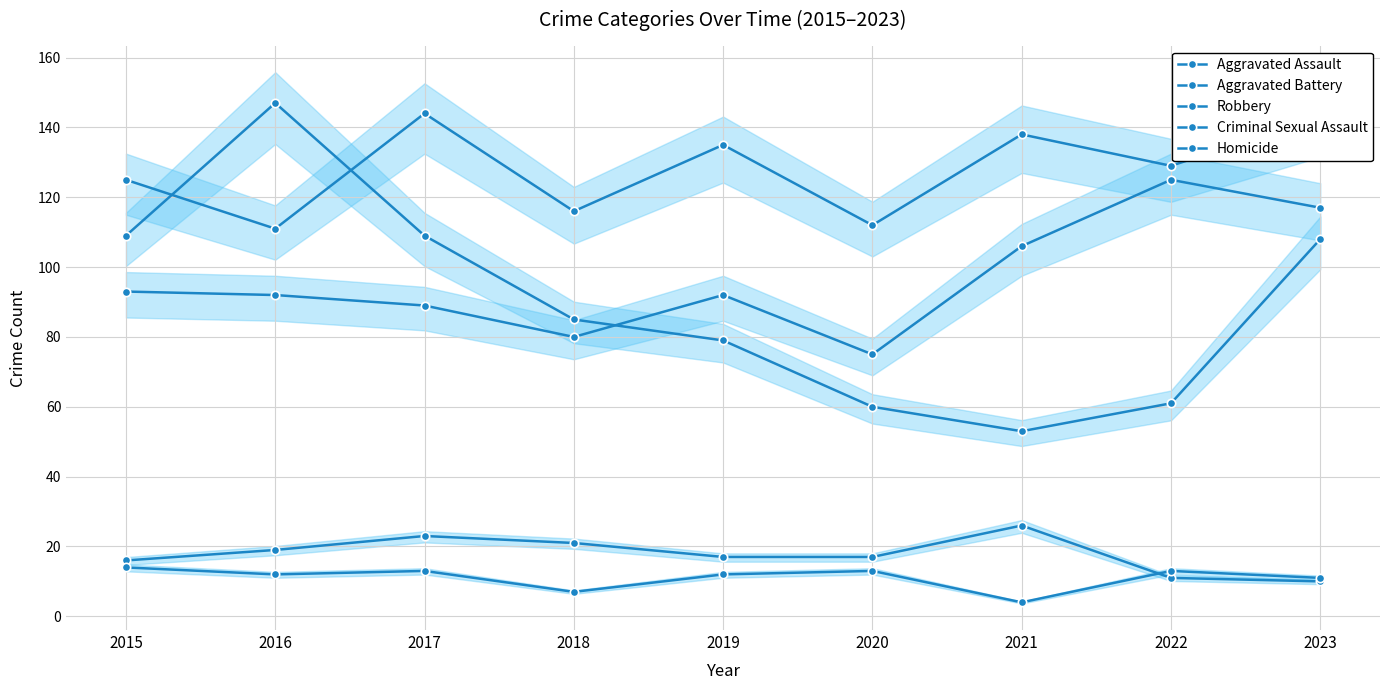

What is the difference between the Homicide values at 2023 and 2020?

2